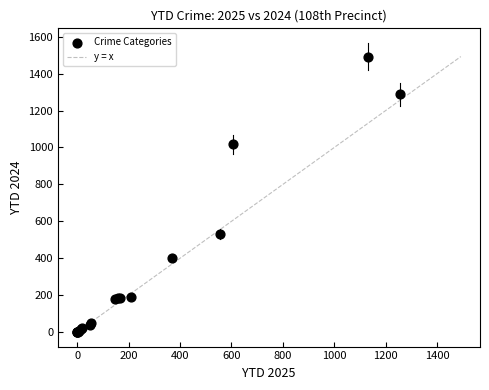

What Y value in the scatter plot is closest to 746?

533